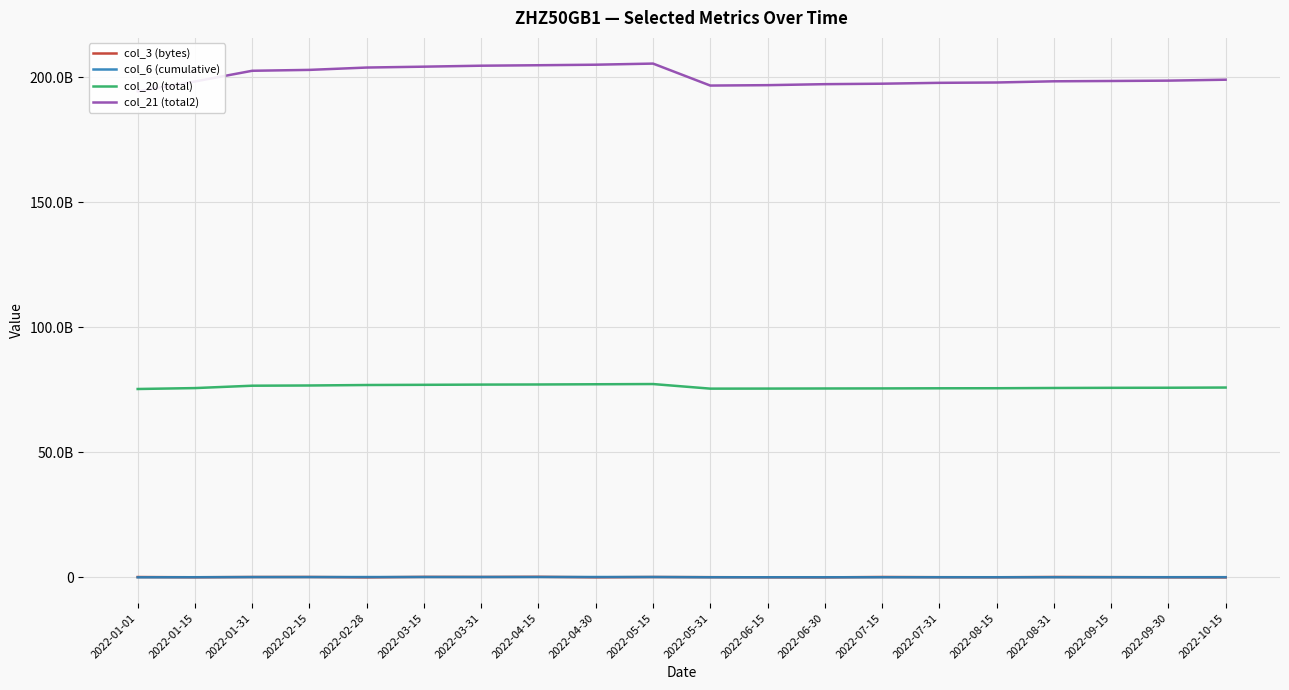

Where is col_6 (cumulative) nearest to the value 109142224?

2022-10-15